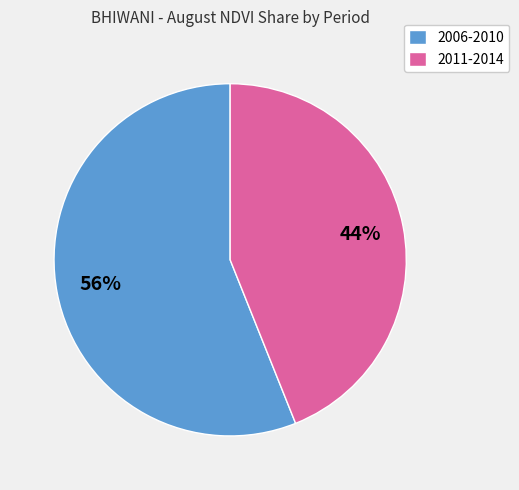

Is there any slice that represents more than half of the pie?

Yes